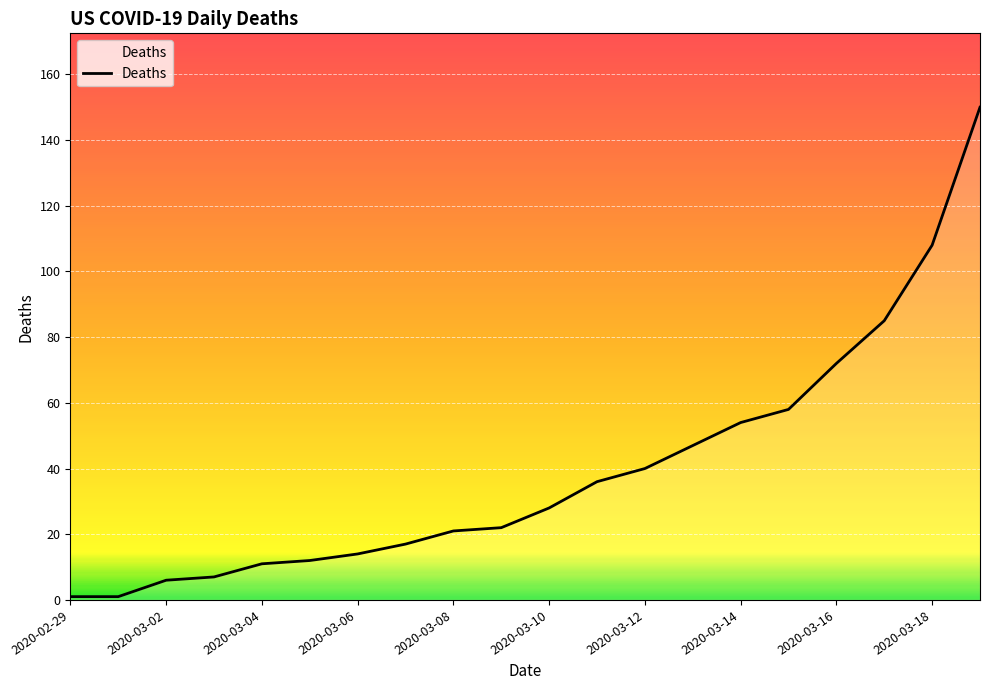

What is the maximum value shown in the chart?

150